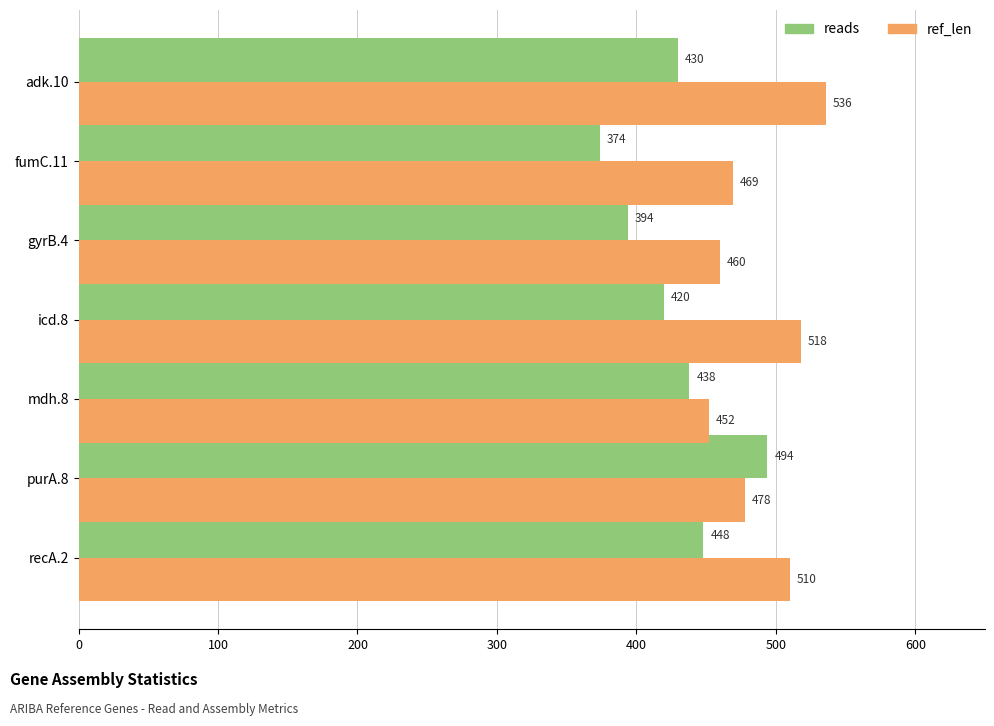

What is the maximum value for reads?

494